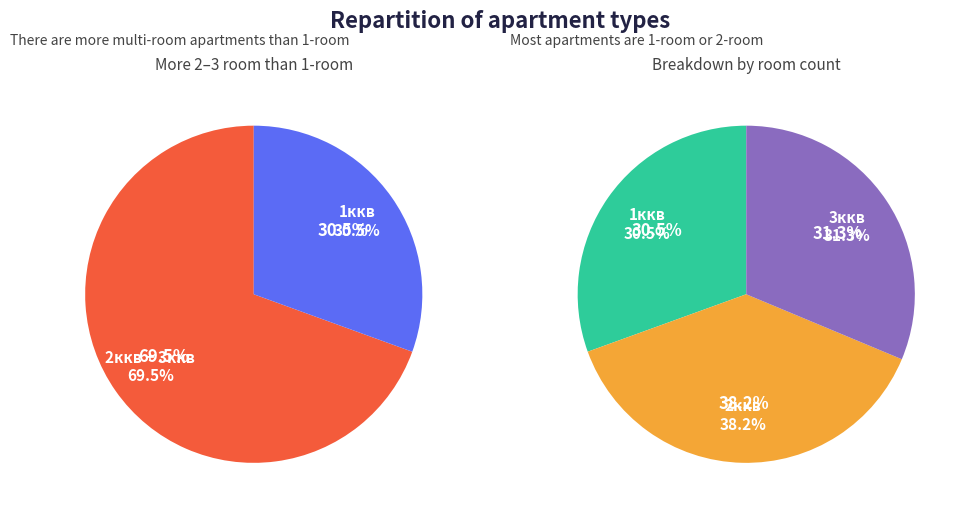

What percentage do 1ккв and 3ккв together represent?

61.8%